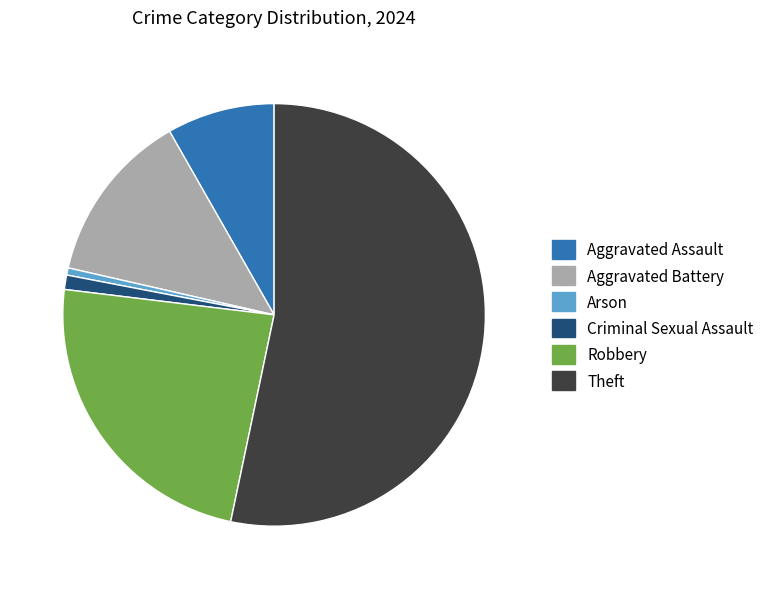

How many segments does this pie chart have?

6